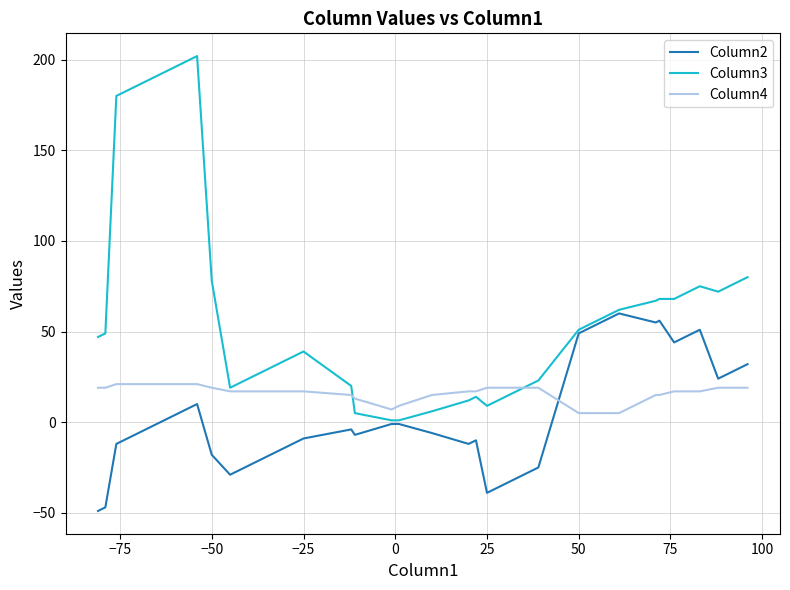

What is the average value of the Column4 series?

16